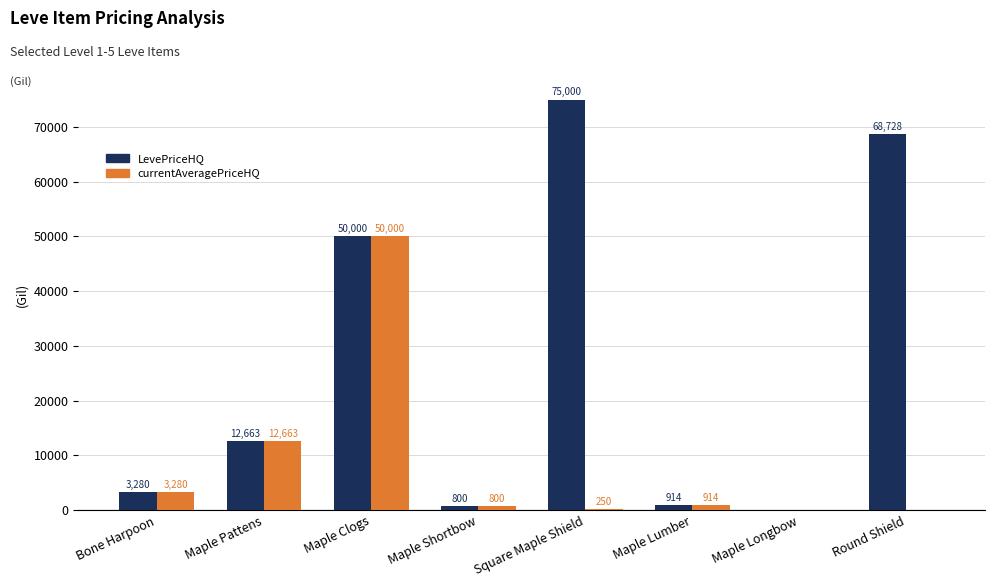

Is it true that currentAveragePriceHQ equals 50000.0 at Maple Clogs?

True